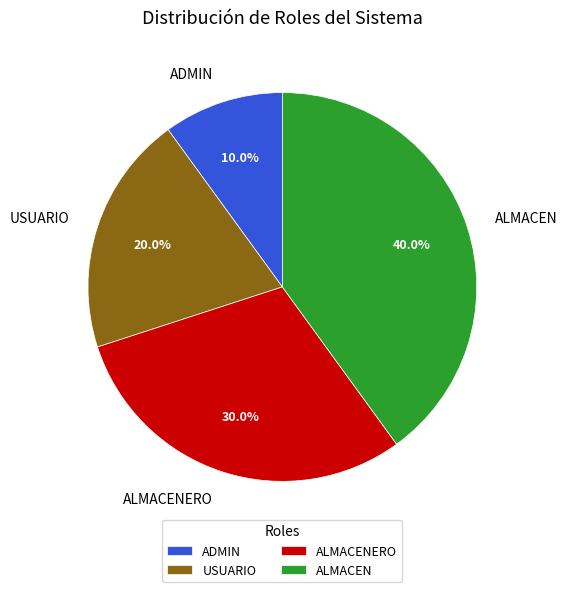

The ALMACENERO slice represents 42% of the pie. True or false?

False